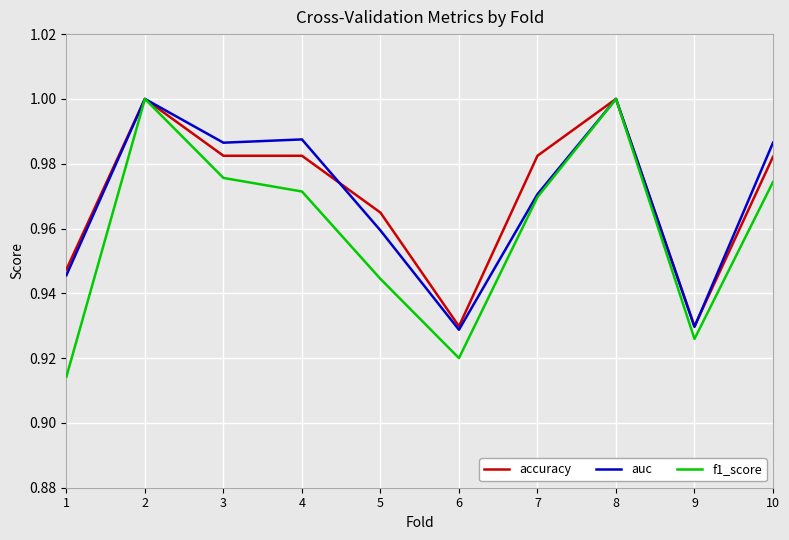

Is the value of auc at 10 greater than the value of accuracy at 3?

Yes